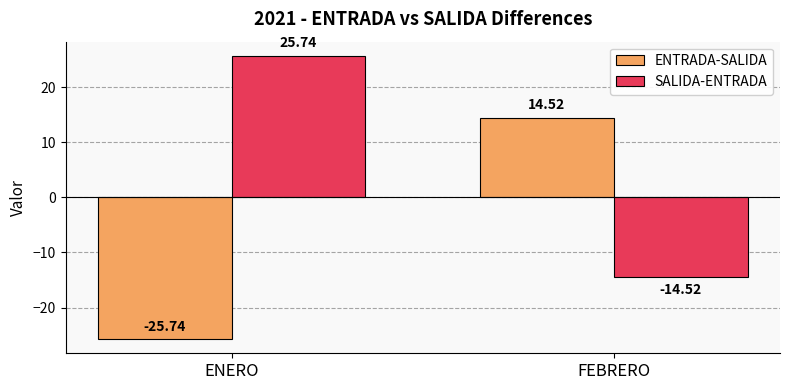

List the series in order of their peak value, highest first.

SALIDA-ENTRADA, ENTRADA-SALIDA